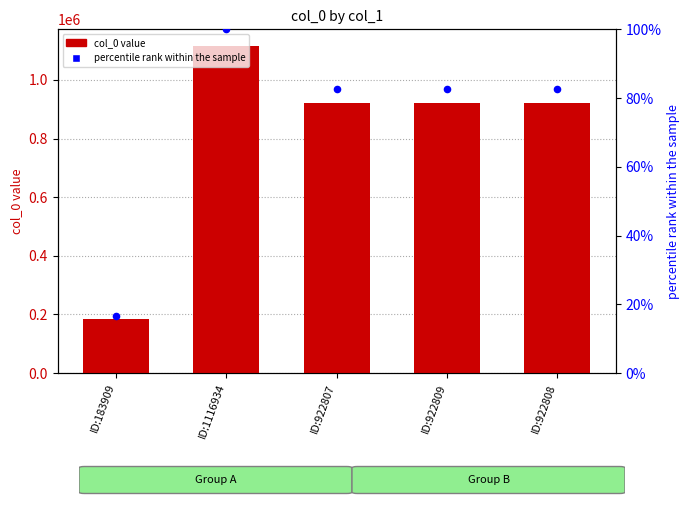

At which category is the sum across all series the highest?

ID:1116934